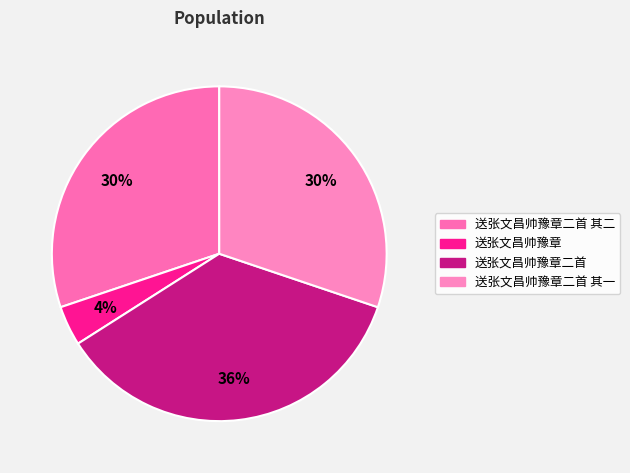

How many segments does this pie chart have?

4